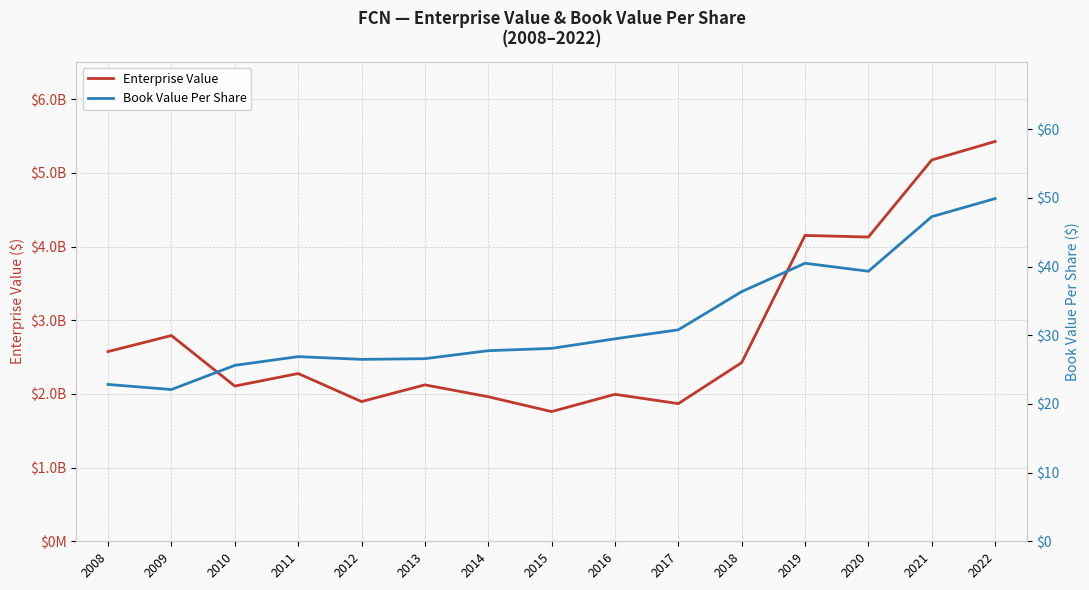

True or false: EnterpriseValue and bookValuePerShare cross at least once.

False